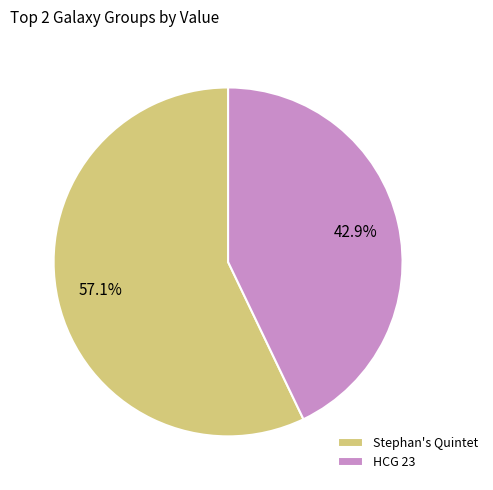

Which slice is the smallest?

HCG 23